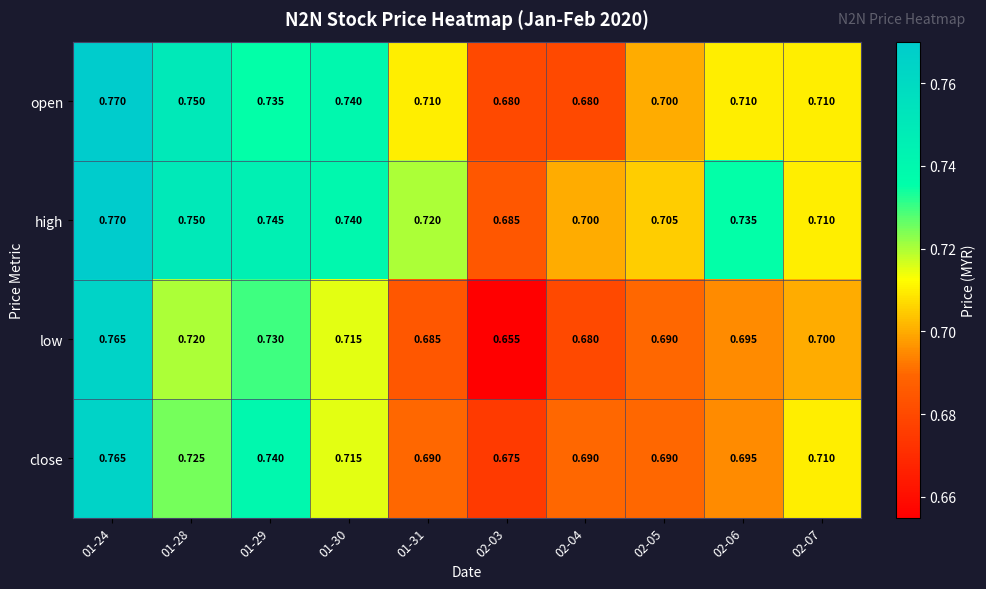

Which series has the largest range (max minus min)?

low